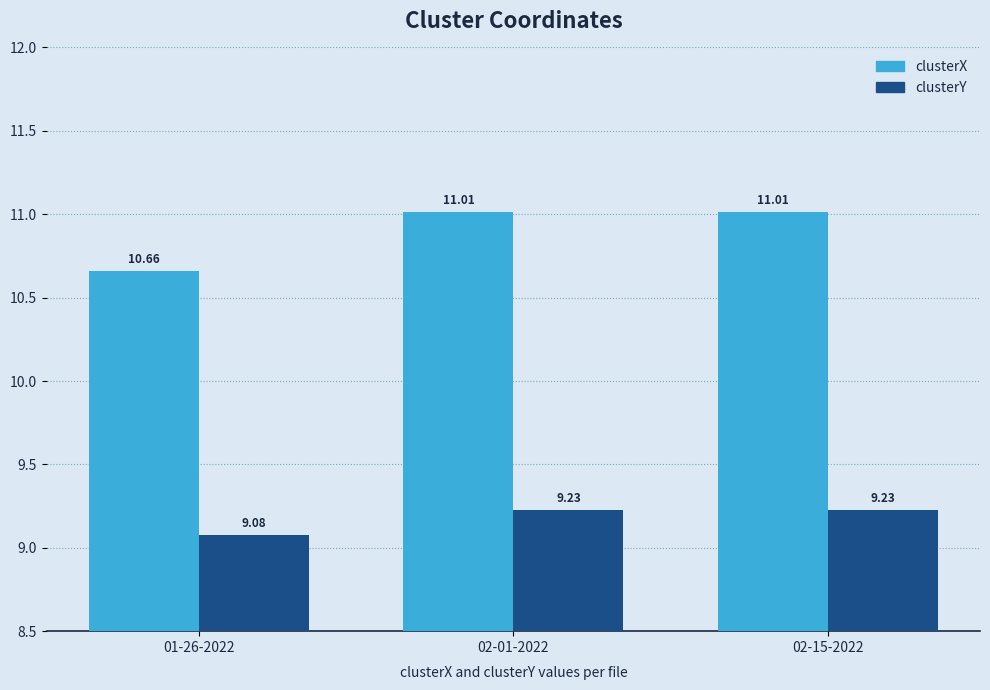

The clusterY series shows 9.1 at 01-26-2022. True or false?

True